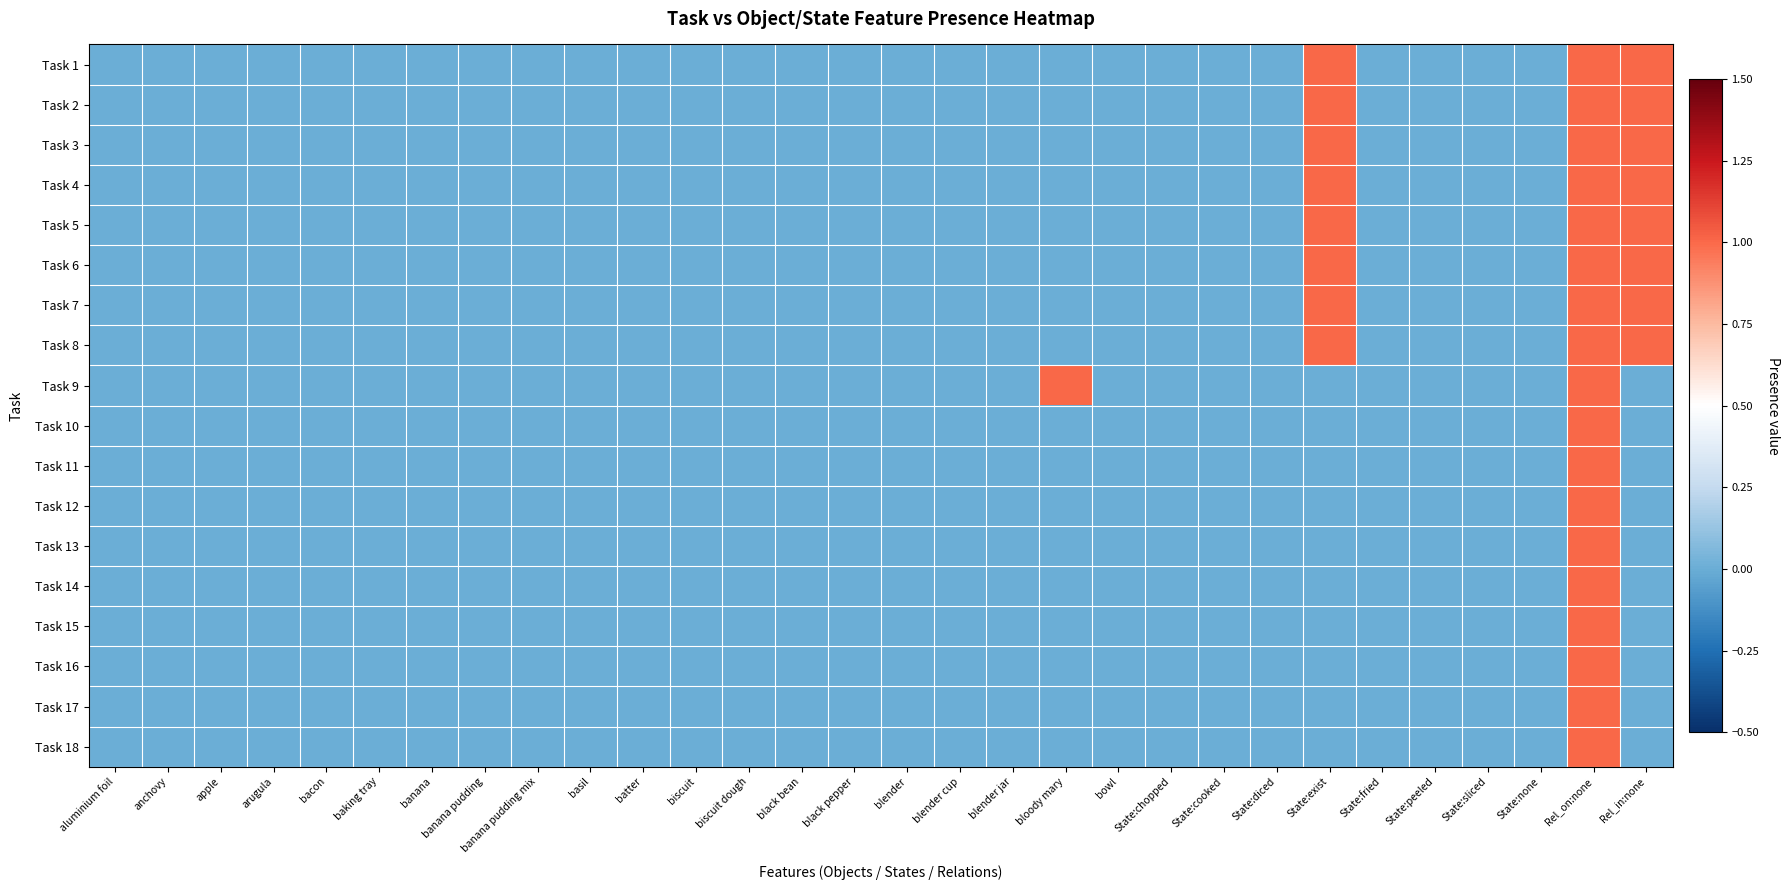

Reading right to left, what are all the values shown in this chart?

Task 1: Rel_in:none=1	Rel_on:none=1	State:none=0	State:sliced=0	State:peeled=0	State:fried=0	State:exist=1	State:diced=0	State:cooked=0	State:chopped=0	bowl=0	bloody mary=0	blender jar=0	blender cup=0	blender=0	black pepper=0	black bean=0	biscuit dough=0	biscuit=0	batter=0	basil=0	banana pudding mix=0	banana pudding=0	banana=0	baking tray=0	bacon=0	arugula=0	apple=0	anchovy=0	aluminium foil=0
Task 2: Rel_in:none=1	Rel_on:none=1	State:none=0	State:sliced=0	State:peeled=0	State:fried=0	State:exist=1	State:diced=0	State:cooked=0	State:chopped=0	bowl=0	bloody mary=0	blender jar=0	blender cup=0	blender=0	black pepper=0	black bean=0	biscuit dough=0	biscuit=0	batter=0	basil=0	banana pudding mix=0	banana pudding=0	banana=0	baking tray=0	bacon=0	arugula=0	apple=0	anchovy=0	aluminium foil=0
Task 3: Rel_in:none=1	Rel_on:none=1	State:none=0	State:sliced=0	State:peeled=0	State:fried=0	State:exist=1	State:diced=0	State:cooked=0	State:chopped=0	bowl=0	bloody mary=0	blender jar=0	blender cup=0	blender=0	black pepper=0	black bean=0	biscuit dough=0	biscuit=0	batter=0	basil=0	banana pudding mix=0	banana pudding=0	banana=0	baking tray=0	bacon=0	arugula=0	apple=0	anchovy=0	aluminium foil=0
Task 4: Rel_in:none=1	Rel_on:none=1	State:none=0	State:sliced=0	State:peeled=0	State:fried=0	State:exist=1	State:diced=0	State:cooked=0	State:chopped=0	bowl=0	bloody mary=0	blender jar=0	blender cup=0	blender=0	black pepper=0	black bean=0	biscuit dough=0	biscuit=0	batter=0	basil=0	banana pudding mix=0	banana pudding=0	banana=0	baking tray=0	bacon=0	arugula=0	apple=0	anchovy=0	aluminium foil=0
Task 5: Rel_in:none=1	Rel_on:none=1	State:none=0	State:sliced=0	State:peeled=0	State:fried=0	State:exist=1	State:diced=0	State:cooked=0	State:chopped=0	bowl=0	bloody mary=0	blender jar=0	blender cup=0	blender=0	black pepper=0	black bean=0	biscuit dough=0	biscuit=0	batter=0	basil=0	banana pudding mix=0	banana pudding=0	banana=0	baking tray=0	bacon=0	arugula=0	apple=0	anchovy=0	aluminium foil=0
Task 6: Rel_in:none=1	Rel_on:none=1	State:none=0	State:sliced=0	State:peeled=0	State:fried=0	State:exist=1	State:diced=0	State:cooked=0	State:chopped=0	bowl=0	bloody mary=0	blender jar=0	blender cup=0	blender=0	black pepper=0	black bean=0	biscuit dough=0	biscuit=0	batter=0	basil=0	banana pudding mix=0	banana pudding=0	banana=0	baking tray=0	bacon=0	arugula=0	apple=0	anchovy=0	aluminium foil=0
Task 7: Rel_in:none=1	Rel_on:none=1	State:none=0	State:sliced=0	State:peeled=0	State:fried=0	State:exist=1	State:diced=0	State:cooked=0	State:chopped=0	bowl=0	bloody mary=0	blender jar=0	blender cup=0	blender=0	black pepper=0	black bean=0	biscuit dough=0	biscuit=0	batter=0	basil=0	banana pudding mix=0	banana pudding=0	banana=0	baking tray=0	bacon=0	arugula=0	apple=0	anchovy=0	aluminium foil=0
Task 8: Rel_in:none=1	Rel_on:none=1	State:none=0	State:sliced=0	State:peeled=0	State:fried=0	State:exist=1	State:diced=0	State:cooked=0	State:chopped=0	bowl=0	bloody mary=0	blender jar=0	blender cup=0	blender=0	black pepper=0	black bean=0	biscuit dough=0	biscuit=0	batter=0	basil=0	banana pudding mix=0	banana pudding=0	banana=0	baking tray=0	bacon=0	arugula=0	apple=0	anchovy=0	aluminium foil=0
Task 9: Rel_in:none=0	Rel_on:none=1	State:none=0	State:sliced=0	State:peeled=0	State:fried=0	State:exist=0	State:diced=0	State:cooked=0	State:chopped=0	bowl=0	bloody mary=1	blender jar=0	blender cup=0	blender=0	black pepper=0	black bean=0	biscuit dough=0	biscuit=0	batter=0	basil=0	banana pudding mix=0	banana pudding=0	banana=0	baking tray=0	bacon=0	arugula=0	apple=0	anchovy=0	aluminium foil=0
Task 10: Rel_in:none=0	Rel_on:none=1	State:none=0	State:sliced=0	State:peeled=0	State:fried=0	State:exist=0	State:diced=0	State:cooked=0	State:chopped=0	bowl=0	bloody mary=0	blender jar=0	blender cup=0	blender=0	black pepper=0	black bean=0	biscuit dough=0	biscuit=0	batter=0	basil=0	banana pudding mix=0	banana pudding=0	banana=0	baking tray=0	bacon=0	arugula=0	apple=0	anchovy=0	aluminium foil=0
Task 11: Rel_in:none=0	Rel_on:none=1	State:none=0	State:sliced=0	State:peeled=0	State:fried=0	State:exist=0	State:diced=0	State:cooked=0	State:chopped=0	bowl=0	bloody mary=0	blender jar=0	blender cup=0	blender=0	black pepper=0	black bean=0	biscuit dough=0	biscuit=0	batter=0	basil=0	banana pudding mix=0	banana pudding=0	banana=0	baking tray=0	bacon=0	arugula=0	apple=0	anchovy=0	aluminium foil=0
Task 12: Rel_in:none=0	Rel_on:none=1	State:none=0	State:sliced=0	State:peeled=0	State:fried=0	State:exist=0	State:diced=0	State:cooked=0	State:chopped=0	bowl=0	bloody mary=0	blender jar=0	blender cup=0	blender=0	black pepper=0	black bean=0	biscuit dough=0	biscuit=0	batter=0	basil=0	banana pudding mix=0	banana pudding=0	banana=0	baking tray=0	bacon=0	arugula=0	apple=0	anchovy=0	aluminium foil=0
Task 13: Rel_in:none=0	Rel_on:none=1	State:none=0	State:sliced=0	State:peeled=0	State:fried=0	State:exist=0	State:diced=0	State:cooked=0	State:chopped=0	bowl=0	bloody mary=0	blender jar=0	blender cup=0	blender=0	black pepper=0	black bean=0	biscuit dough=0	biscuit=0	batter=0	basil=0	banana pudding mix=0	banana pudding=0	banana=0	baking tray=0	bacon=0	arugula=0	apple=0	anchovy=0	aluminium foil=0
Task 14: Rel_in:none=0	Rel_on:none=1	State:none=0	State:sliced=0	State:peeled=0	State:fried=0	State:exist=0	State:diced=0	State:cooked=0	State:chopped=0	bowl=0	bloody mary=0	blender jar=0	blender cup=0	blender=0	black pepper=0	black bean=0	biscuit dough=0	biscuit=0	batter=0	basil=0	banana pudding mix=0	banana pudding=0	banana=0	baking tray=0	bacon=0	arugula=0	apple=0	anchovy=0	aluminium foil=0
Task 15: Rel_in:none=0	Rel_on:none=1	State:none=0	State:sliced=0	State:peeled=0	State:fried=0	State:exist=0	State:diced=0	State:cooked=0	State:chopped=0	bowl=0	bloody mary=0	blender jar=0	blender cup=0	blender=0	black pepper=0	black bean=0	biscuit dough=0	biscuit=0	batter=0	basil=0	banana pudding mix=0	banana pudding=0	banana=0	baking tray=0	bacon=0	arugula=0	apple=0	anchovy=0	aluminium foil=0
Task 16: Rel_in:none=0	Rel_on:none=1	State:none=0	State:sliced=0	State:peeled=0	State:fried=0	State:exist=0	State:diced=0	State:cooked=0	State:chopped=0	bowl=0	bloody mary=0	blender jar=0	blender cup=0	blender=0	black pepper=0	black bean=0	biscuit dough=0	biscuit=0	batter=0	basil=0	banana pudding mix=0	banana pudding=0	banana=0	baking tray=0	bacon=0	arugula=0	apple=0	anchovy=0	aluminium foil=0
Task 17: Rel_in:none=0	Rel_on:none=1	State:none=0	State:sliced=0	State:peeled=0	State:fried=0	State:exist=0	State:diced=0	State:cooked=0	State:chopped=0	bowl=0	bloody mary=0	blender jar=0	blender cup=0	blender=0	black pepper=0	black bean=0	biscuit dough=0	biscuit=0	batter=0	basil=0	banana pudding mix=0	banana pudding=0	banana=0	baking tray=0	bacon=0	arugula=0	apple=0	anchovy=0	aluminium foil=0
Task 18: Rel_in:none=0	Rel_on:none=1	State:none=0	State:sliced=0	State:peeled=0	State:fried=0	State:exist=0	State:diced=0	State:cooked=0	State:chopped=0	bowl=0	bloody mary=0	blender jar=0	blender cup=0	blender=0	black pepper=0	black bean=0	biscuit dough=0	biscuit=0	batter=0	basil=0	banana pudding mix=0	banana pudding=0	banana=0	baking tray=0	bacon=0	arugula=0	apple=0	anchovy=0	aluminium foil=0